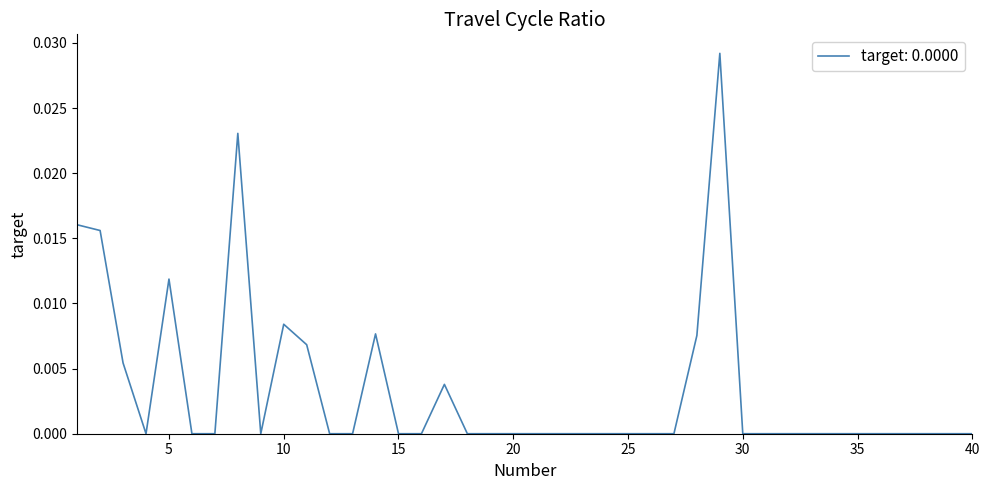

Is this an area chart (filled region under the line)?

No